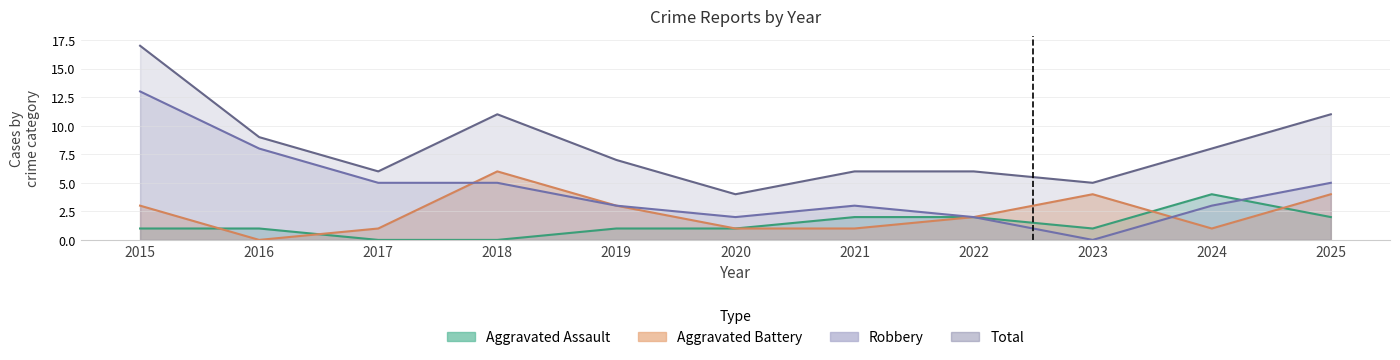

At 2024, list the series in order from largest to smallest.

Total, Aggravated Assault, Robbery, Aggravated Battery